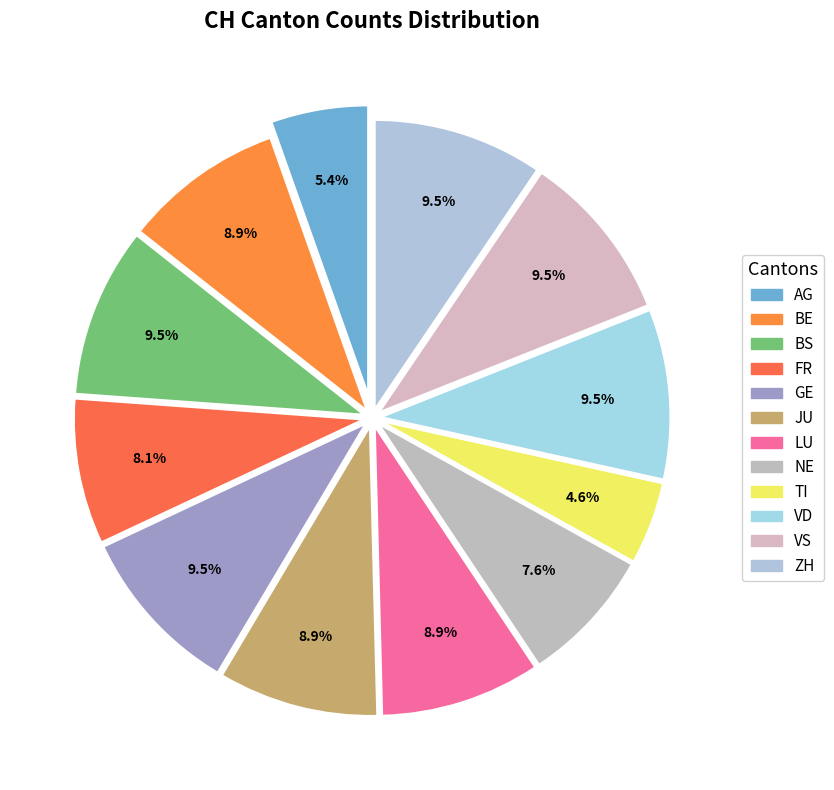

To the nearest percent, what is the average slice percentage?

8%